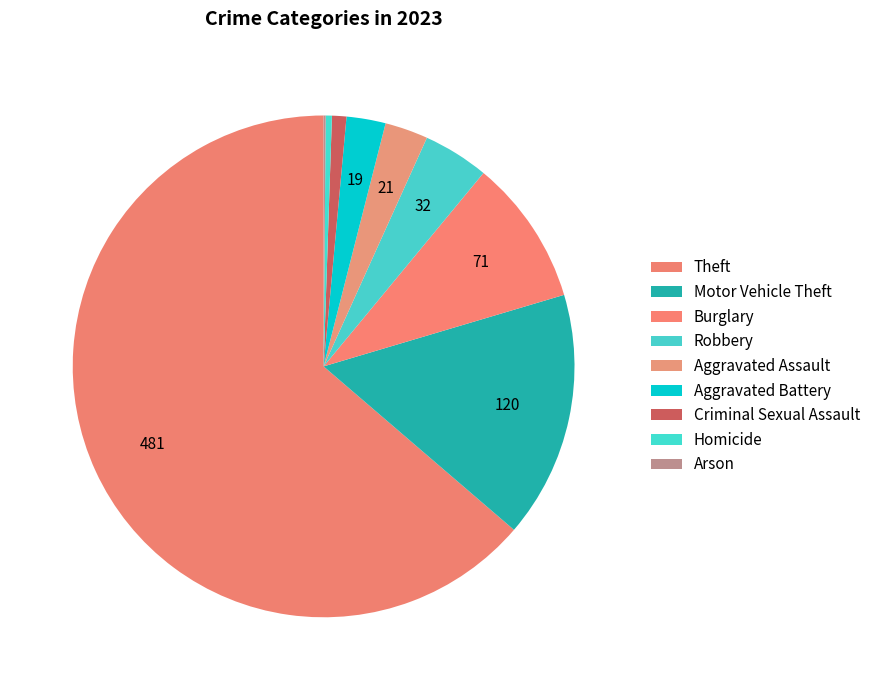

Count the number of slices in the pie.

9